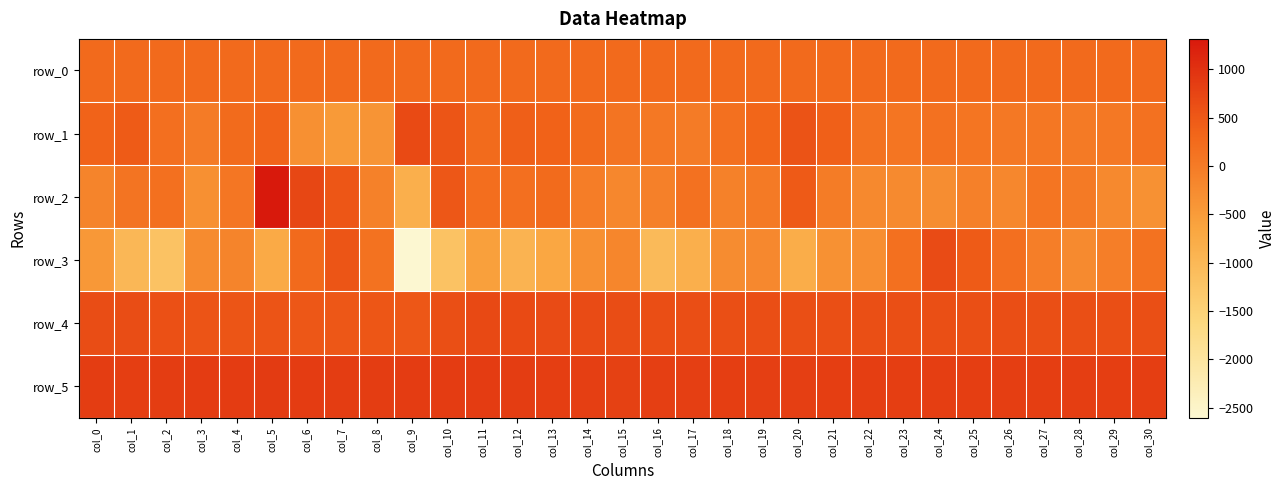

Rank the series by their maximum value, from highest to lowest.

row_2, row_5, row_4, row_1, row_3, row_0